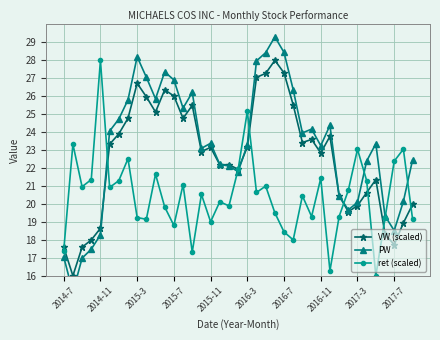

Where is ret (scaled) nearest to the value 22?

19